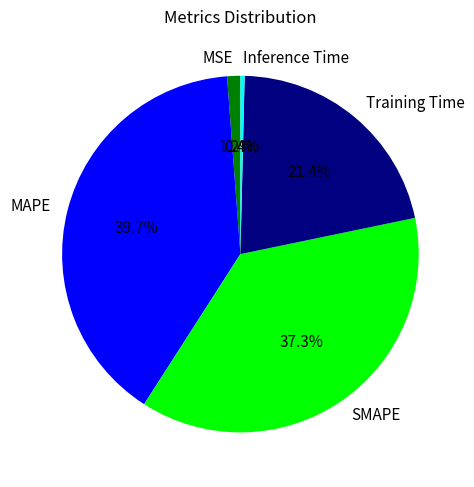

Count the number of slices in the pie.

5